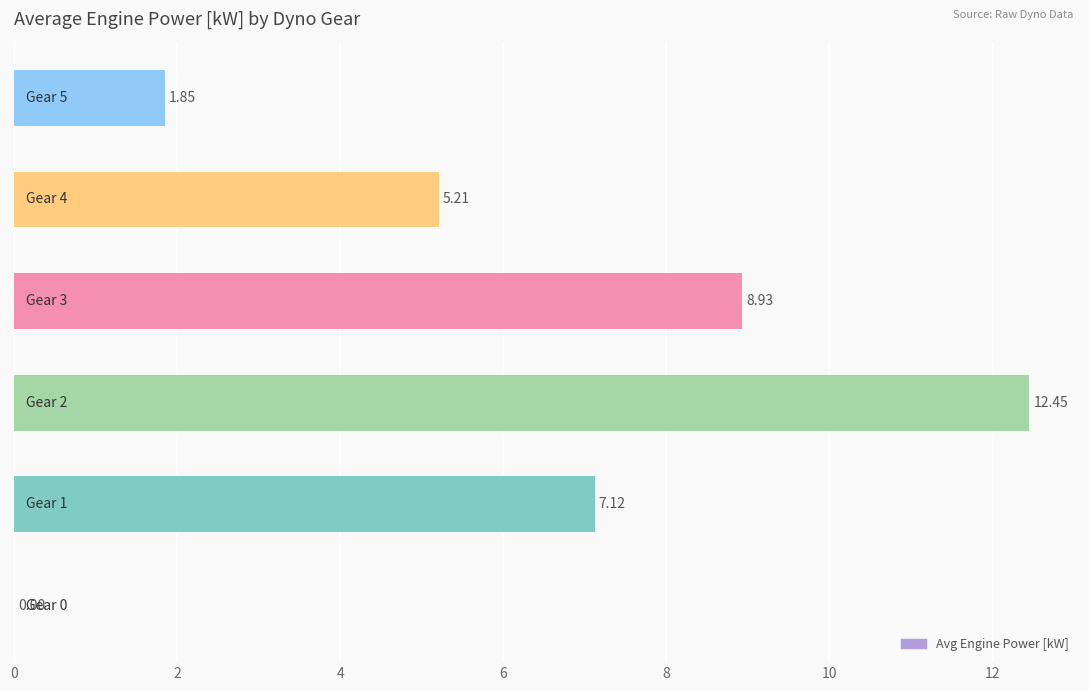

What is the sum of all values?

35.6